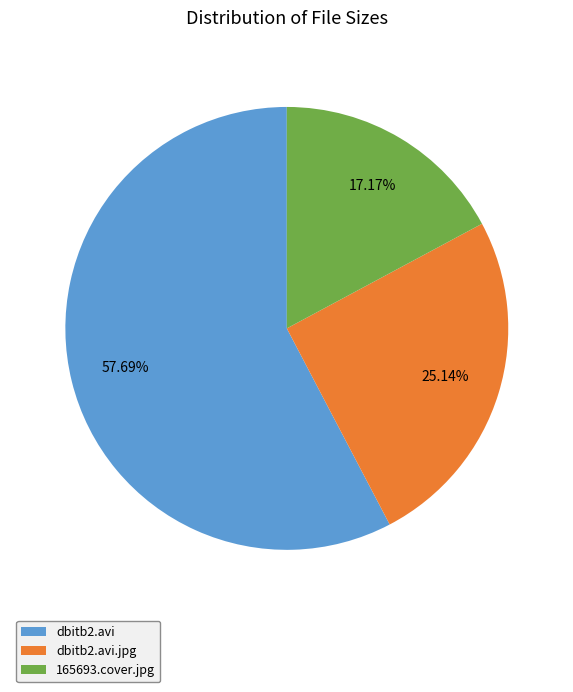

Combined, do dbitb2.avi.jpg and 165693.cover.jpg account for over 50%?

No